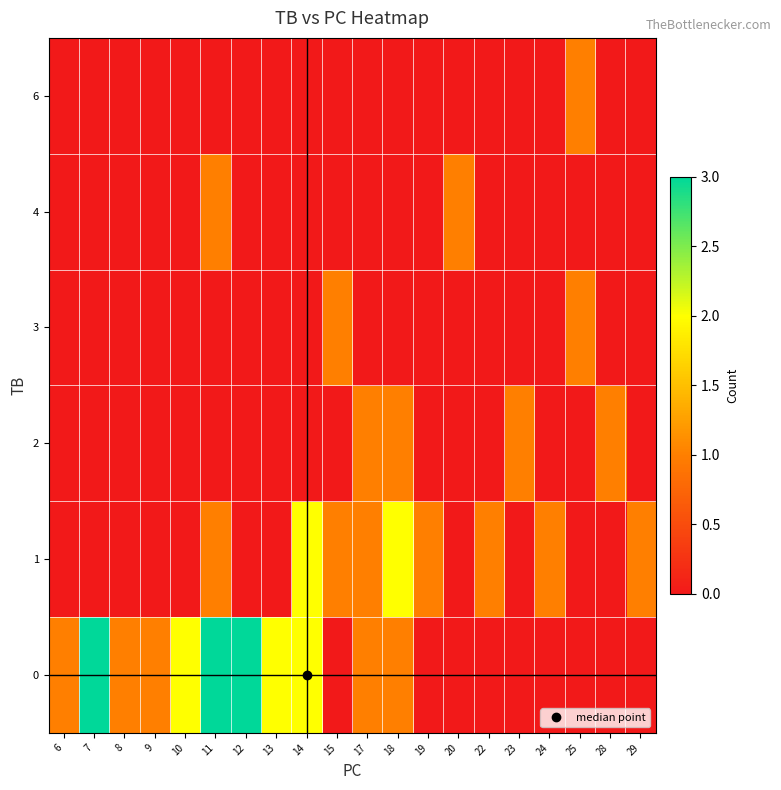

Rank the series at 13 from highest to lowest value.

0, 1, 2, 3, 4, 6